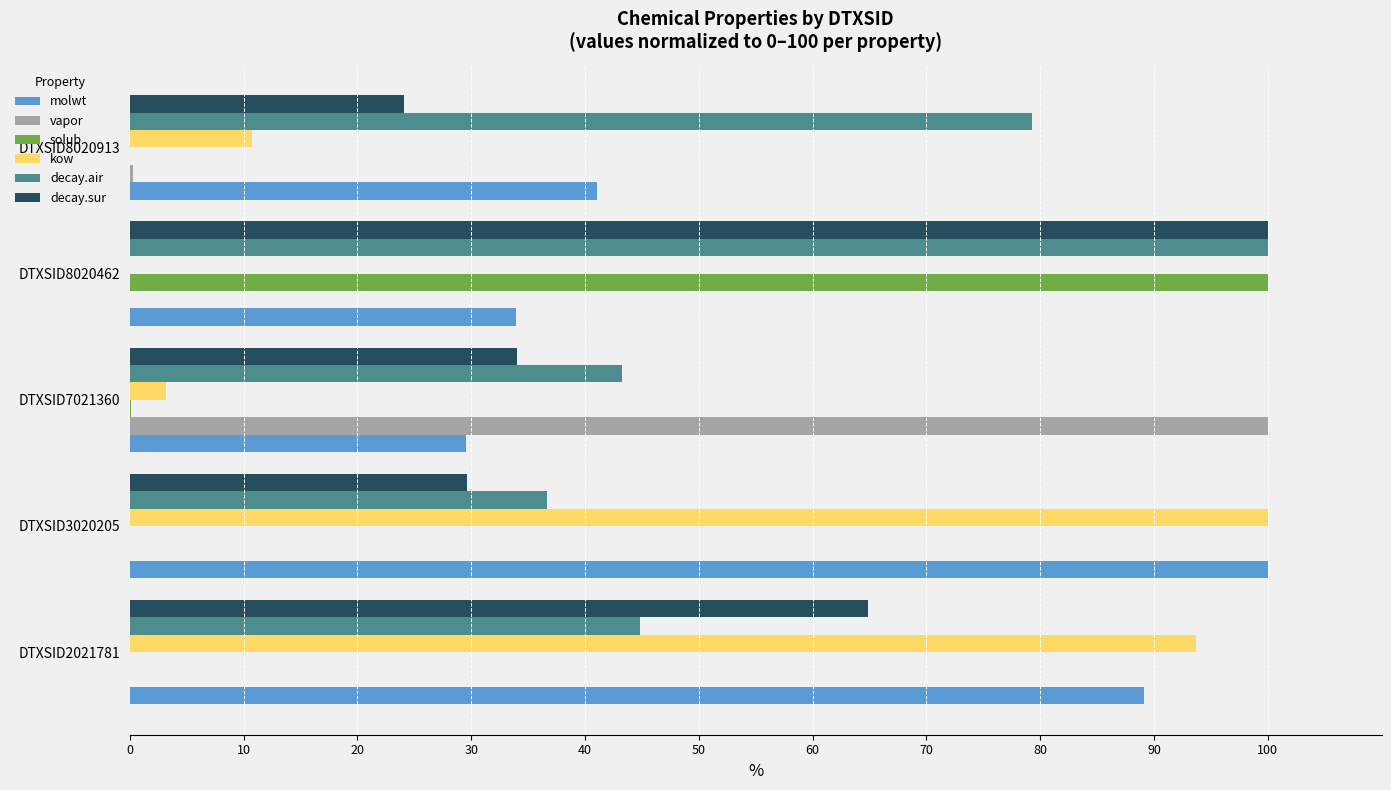

At which category is the sum across all series the highest?

DTXSID8020462